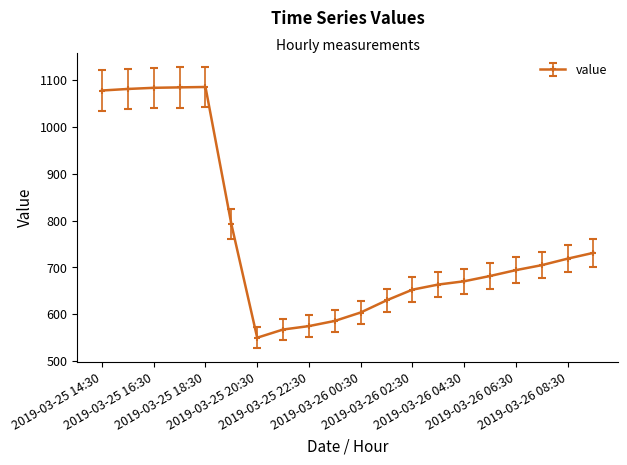

What is the difference between the second highest and minimum values?

534.2